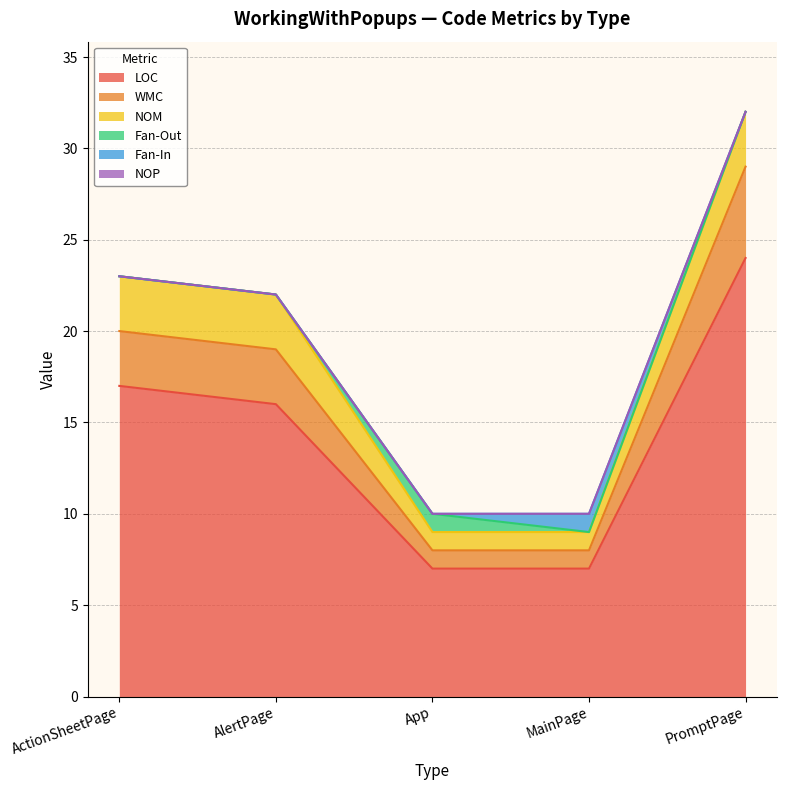

True or false: Fan-In and LOC intersect in this chart.

False